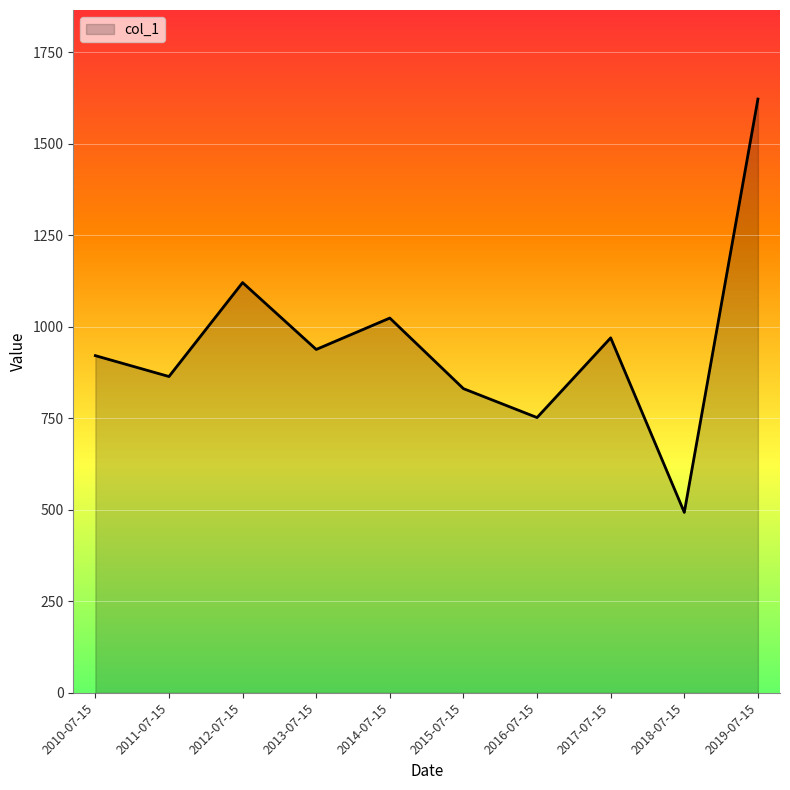

Where is the data nearest to the value 1057?

2014-07-15